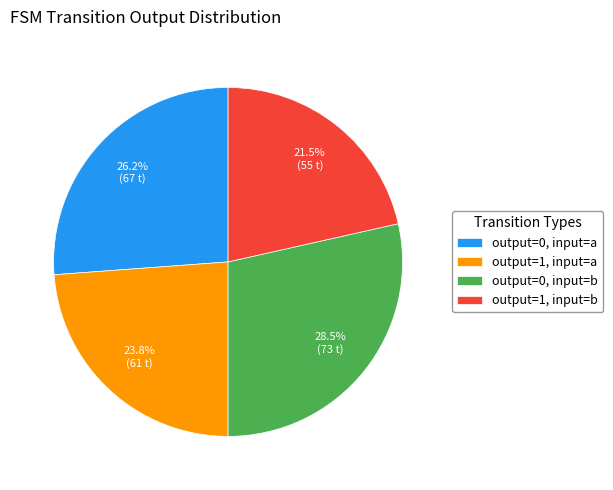

Which category has the biggest portion of the pie?

output=0, input=b